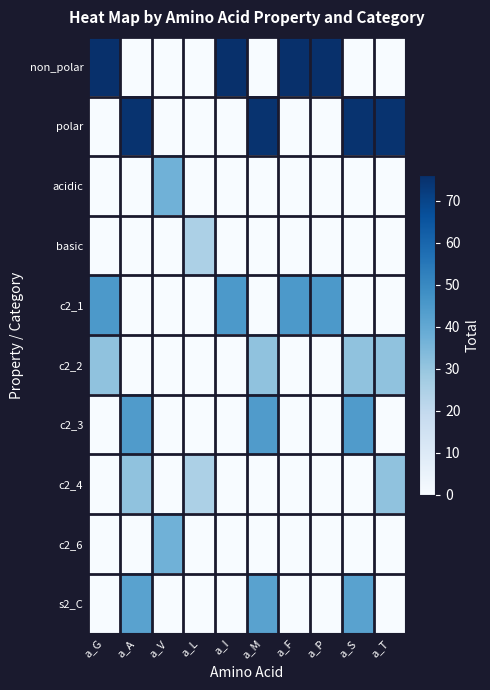

List the series in order of their peak value, lowest first.

basic, c2_2, c2_4, acidic, c2_6, s2_C, c2_3, c2_1, polar, non_polar